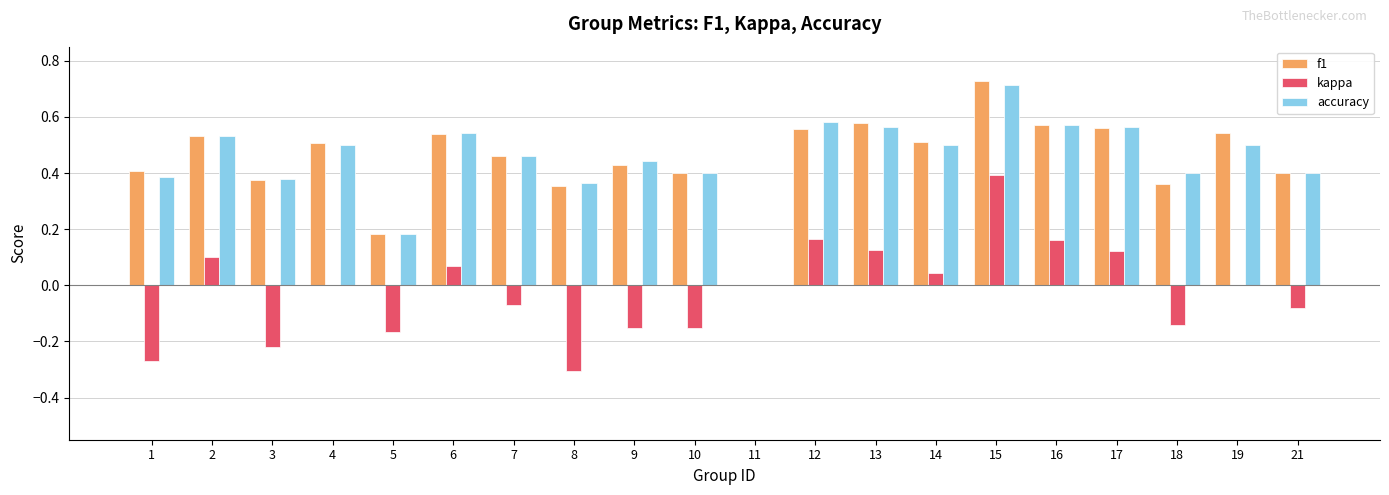

What are all the series names shown in the legend?

f1, kappa, accuracy